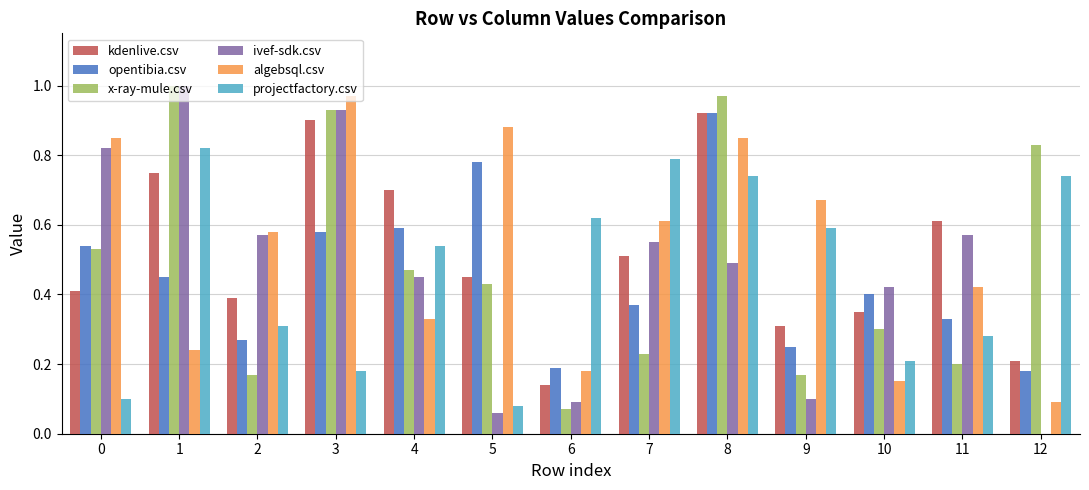

Which series changed the most between 8 and 12?

algebsql.csv